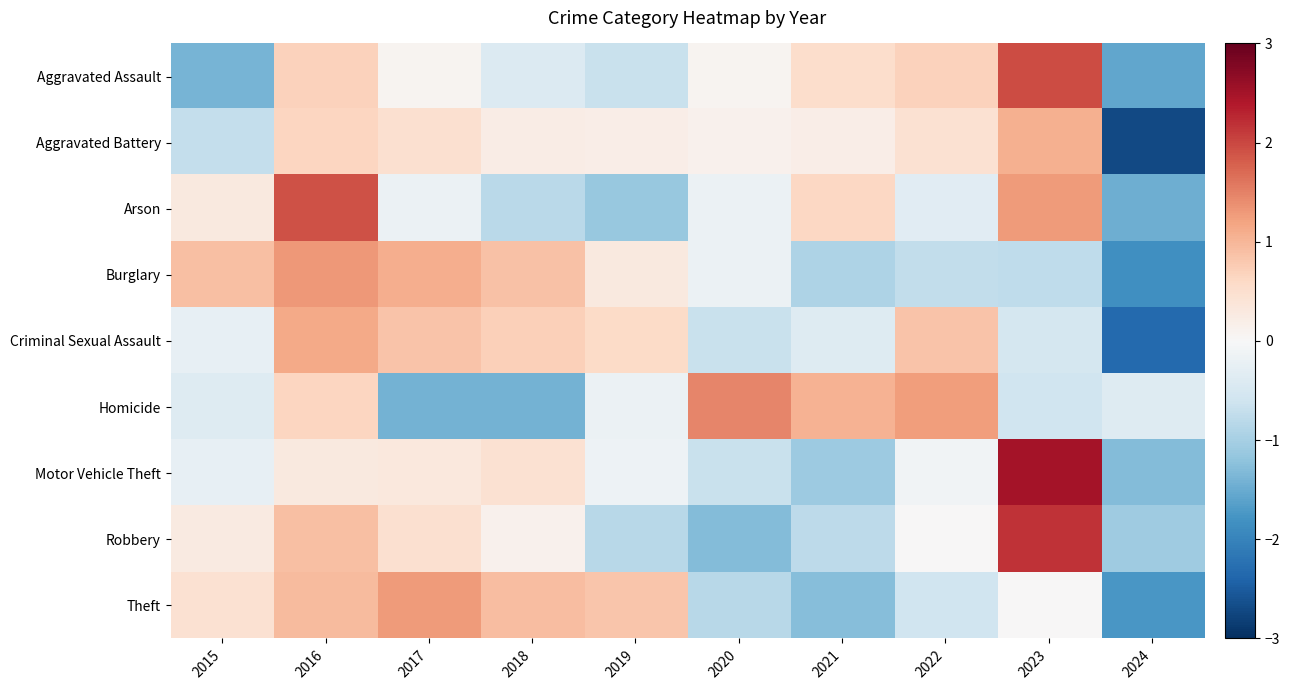

At which category is the sum across all series the highest?

2016